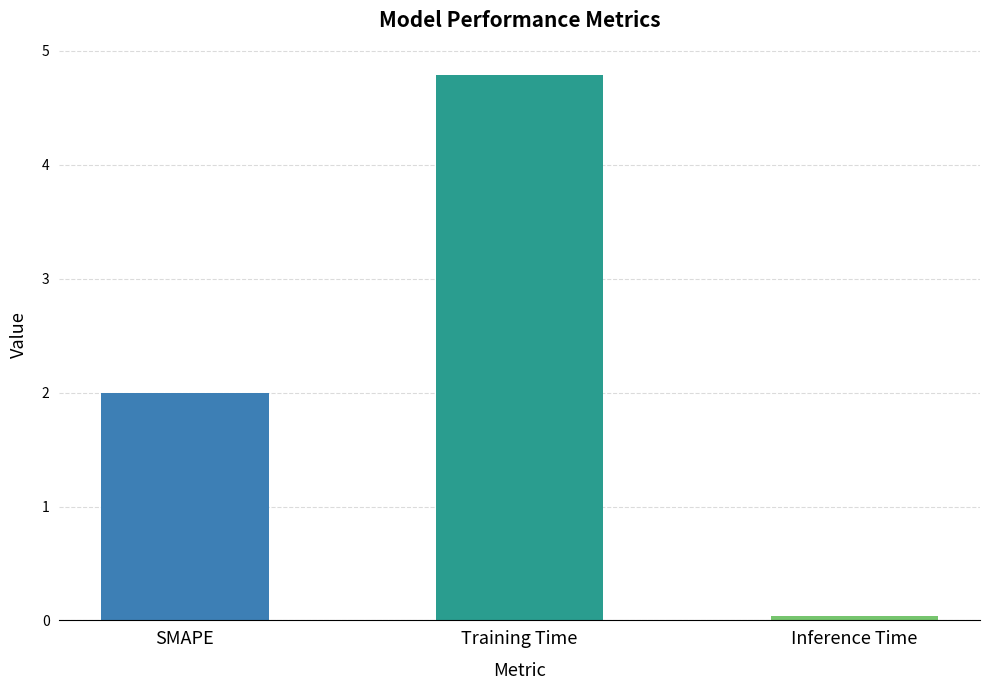

What position from the left is SMAPE?

1